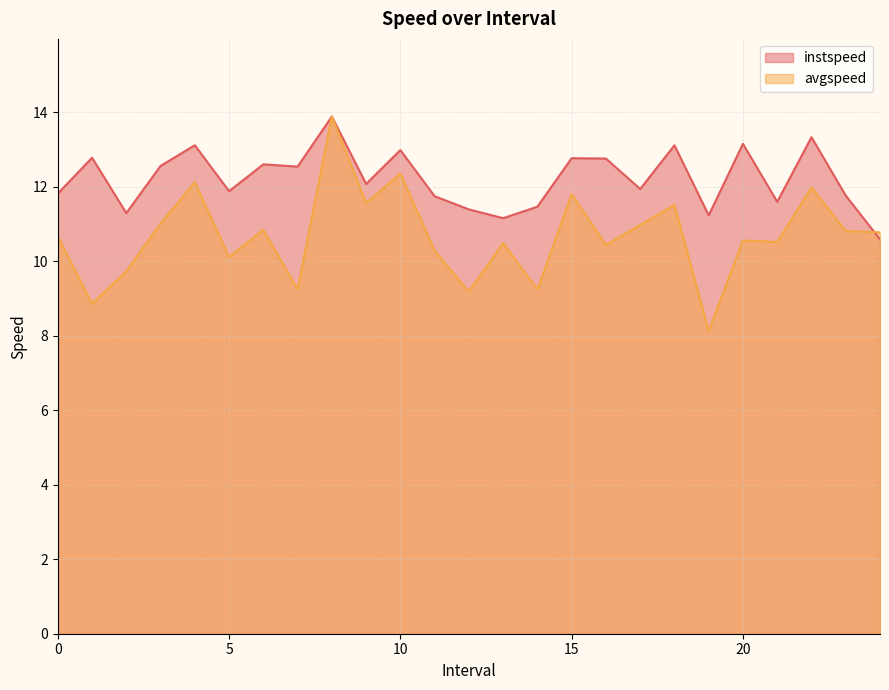

Where do instspeed and avgspeed first cross each other?

23.0 and 24.0